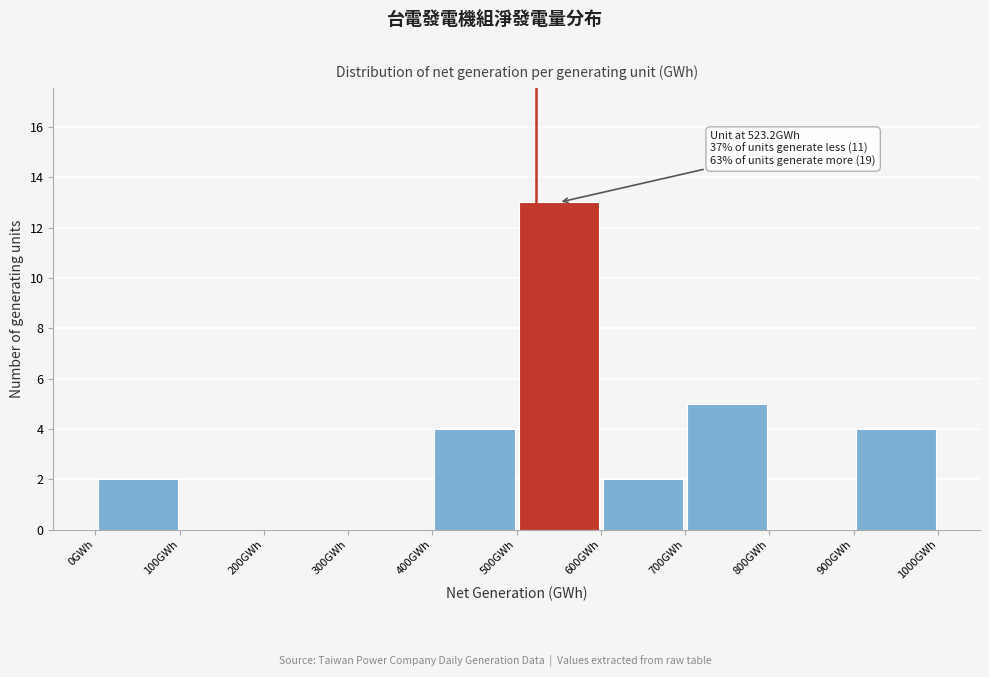

Which range on the x-axis has the tallest bar?

500 to 600